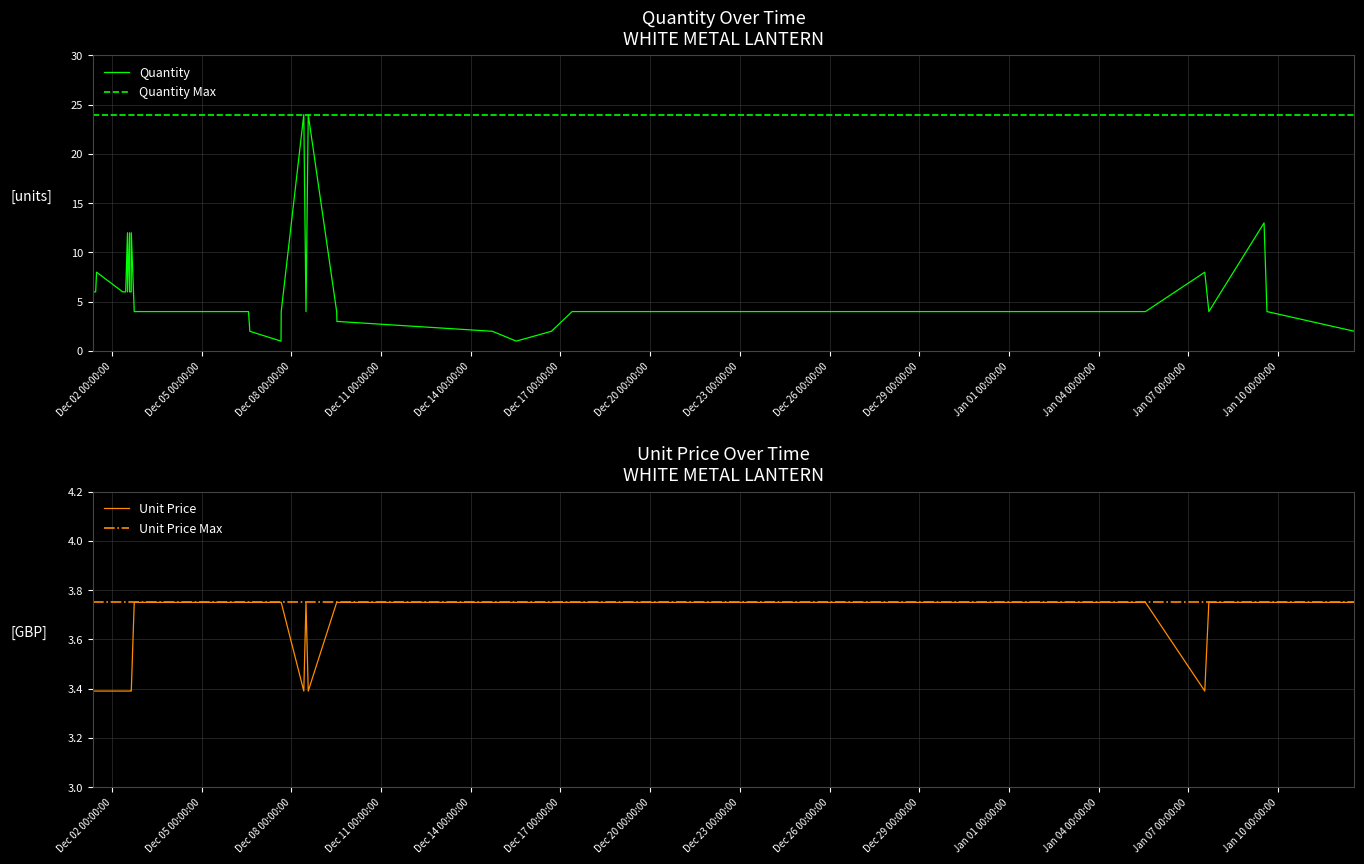

What is the maximum value for Quantity?

24